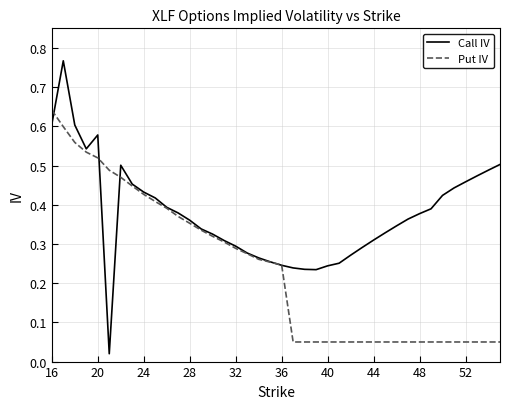

Rank the series by their maximum value, from highest to lowest.

Call IV, Put IV